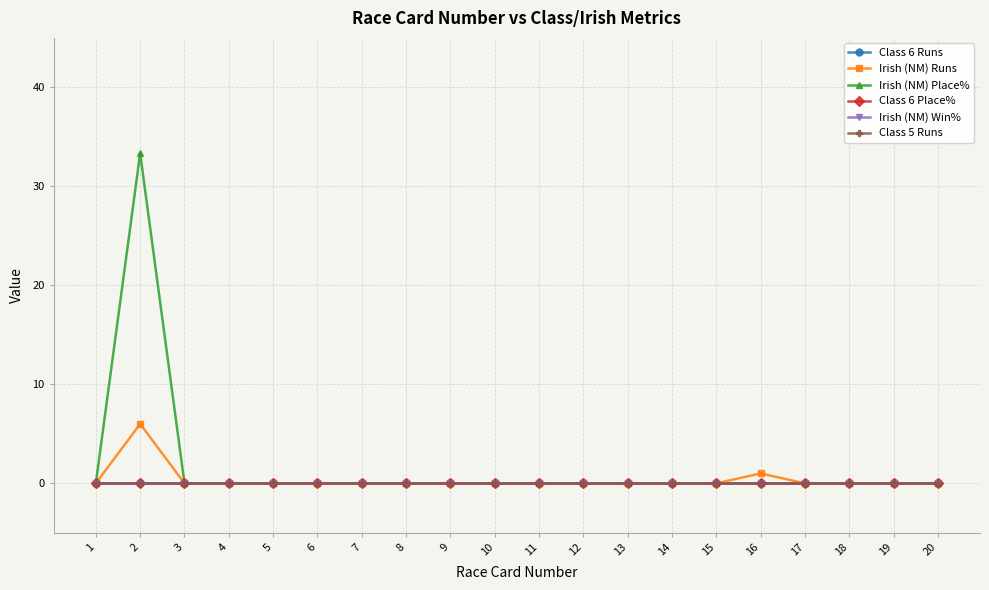

Is it true that Irish (NM) Place% equals 0.0 at 15?

True